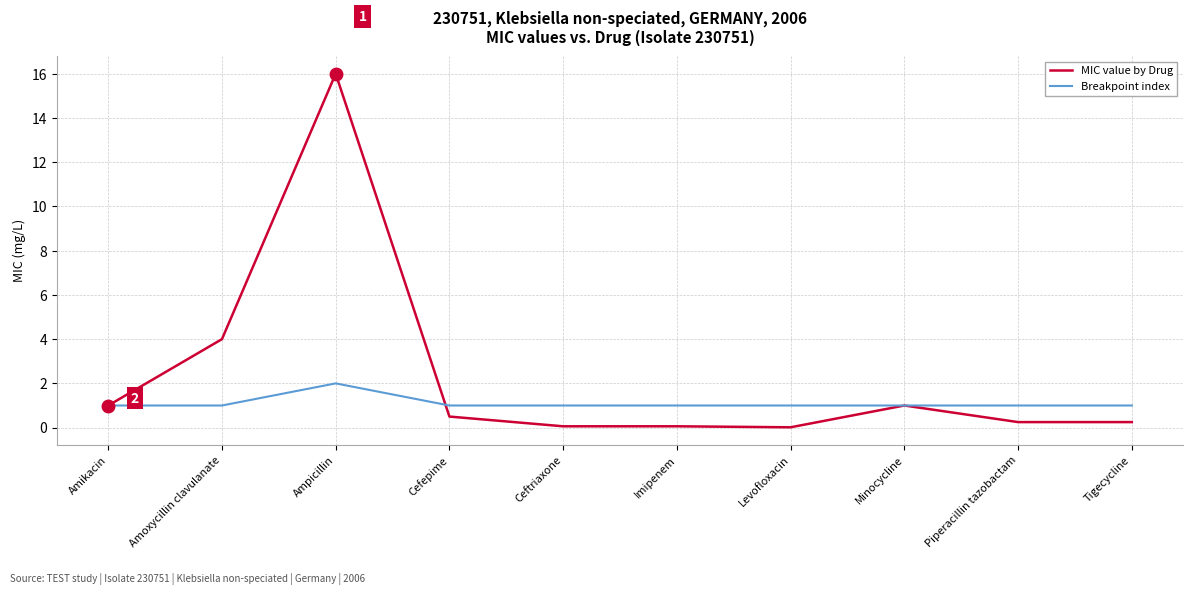

List the series in order of their overall mean, lowest first.

Breakpoint index, MIC value by Drug